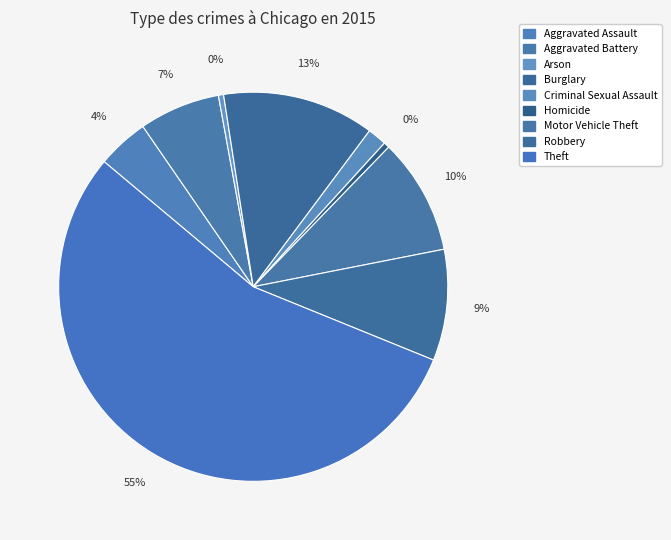

Rank the categories by value from lowest to highest.

Arson, Homicide, Criminal Sexual Assault, Aggravated Assault, Aggravated Battery, Robbery, Motor Vehicle Theft, Burglary, Theft